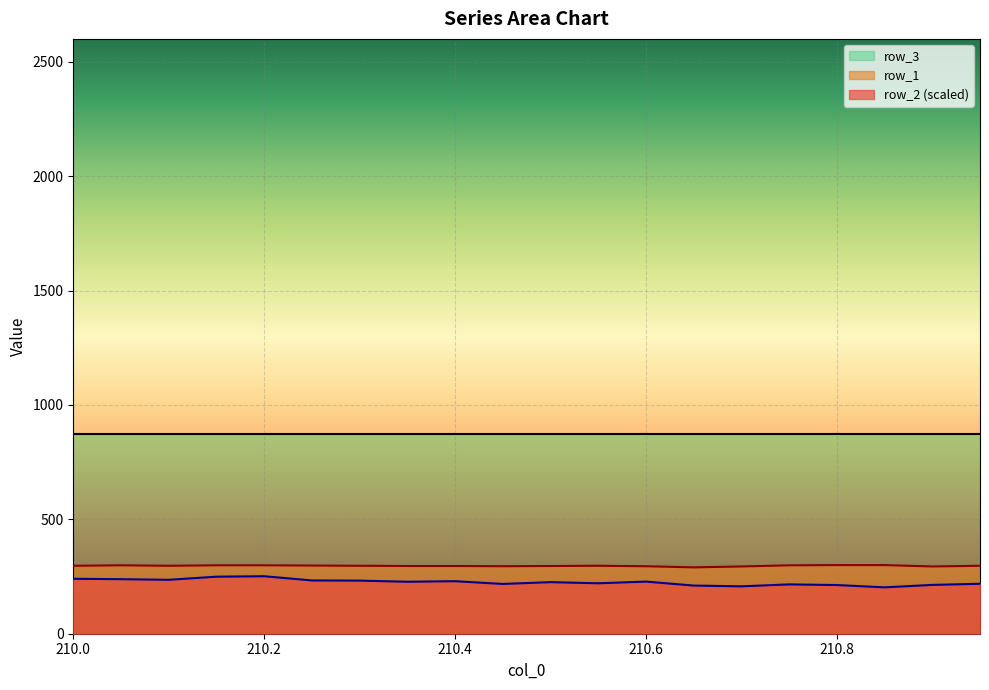

The value of row_2 (scaled) at 210.2 is 251.3. True or false?

True